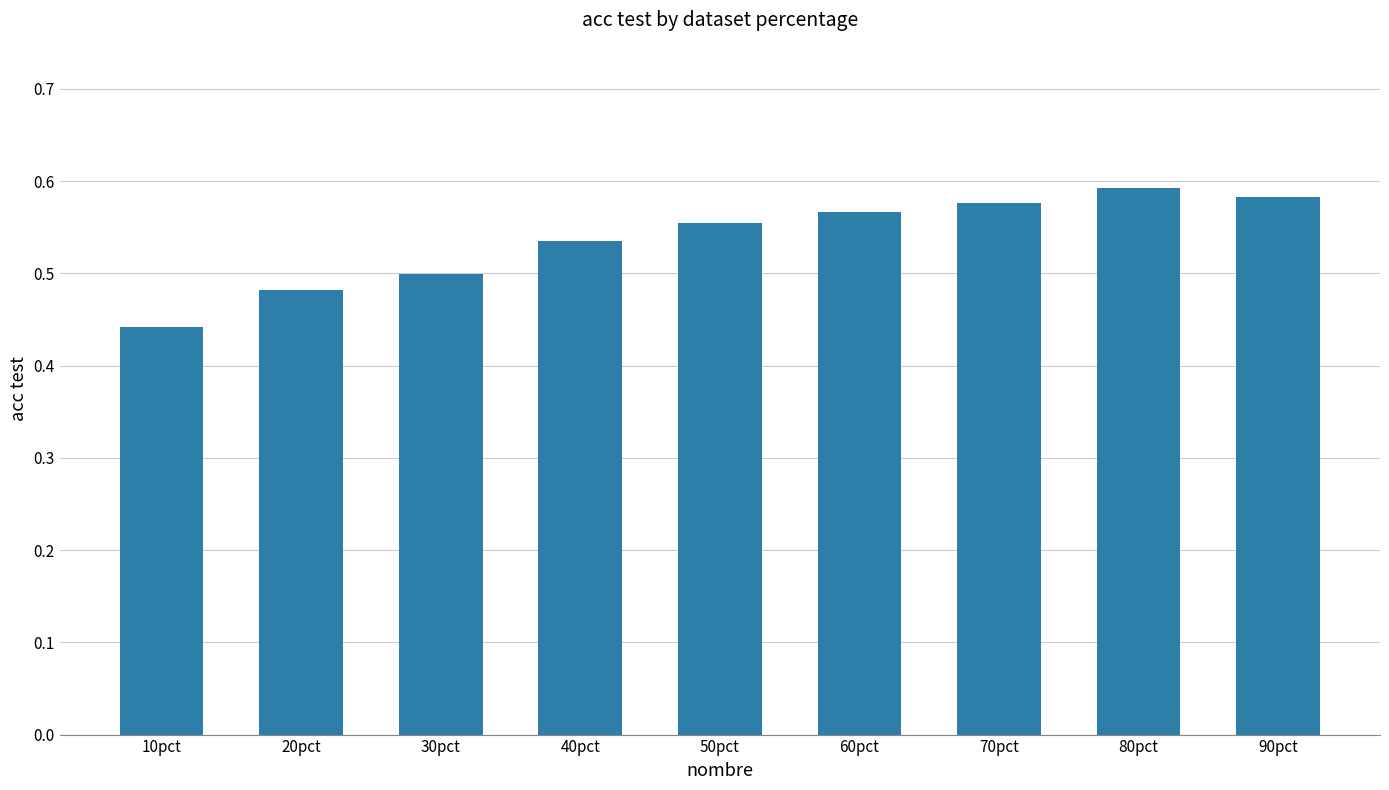

At which label is the value closest to 0?

10pct